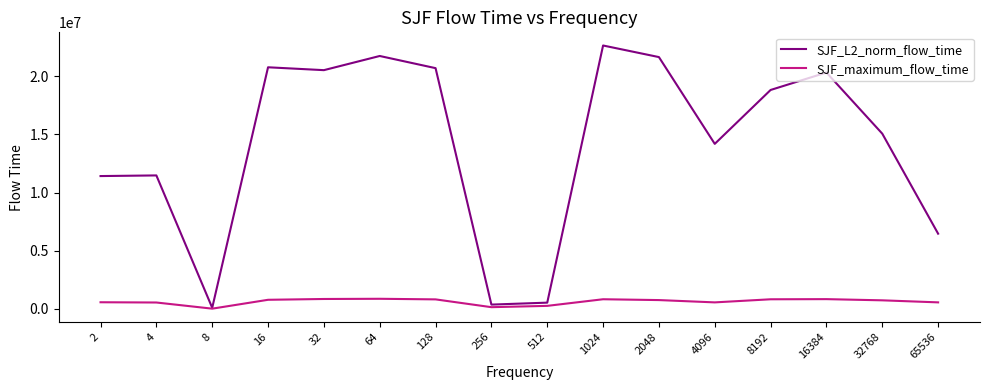

Is the value of SJF_L2_norm_flow_time at 64 greater than the value of SJF_maximum_flow_time at 4?

Yes